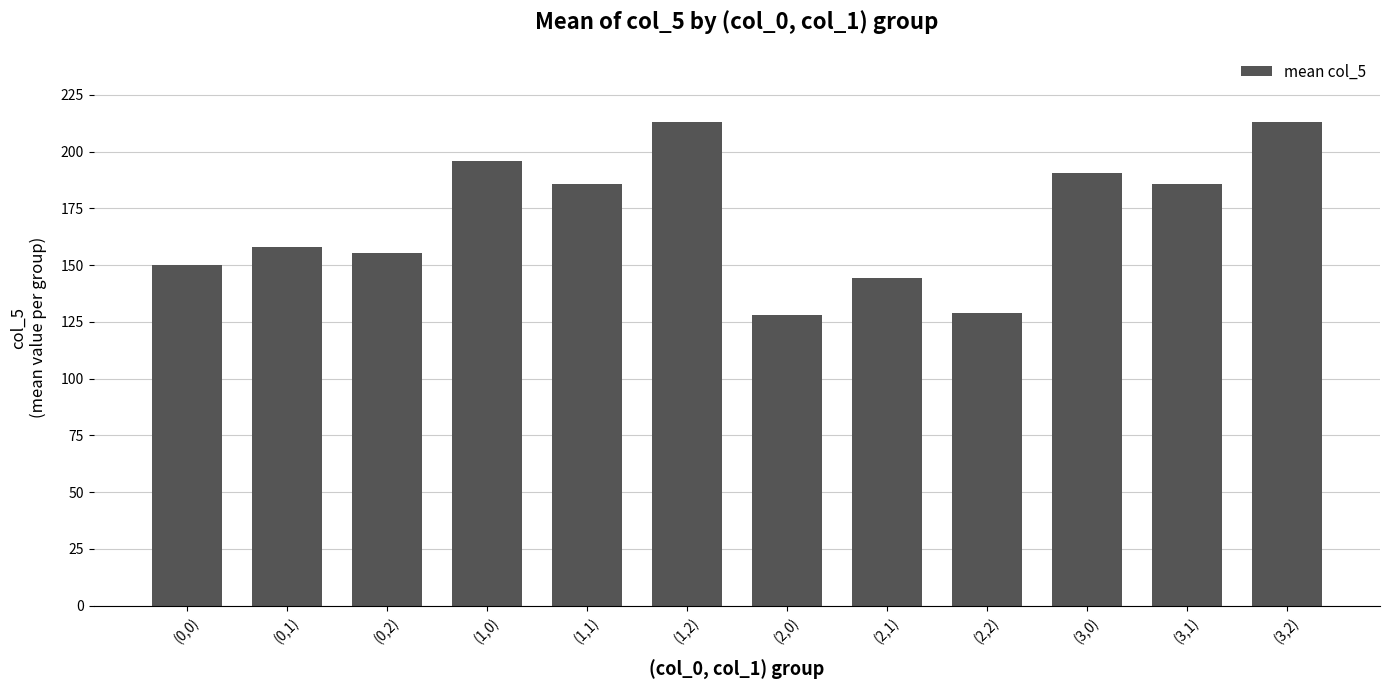

What position from the right is (1,0)?

9